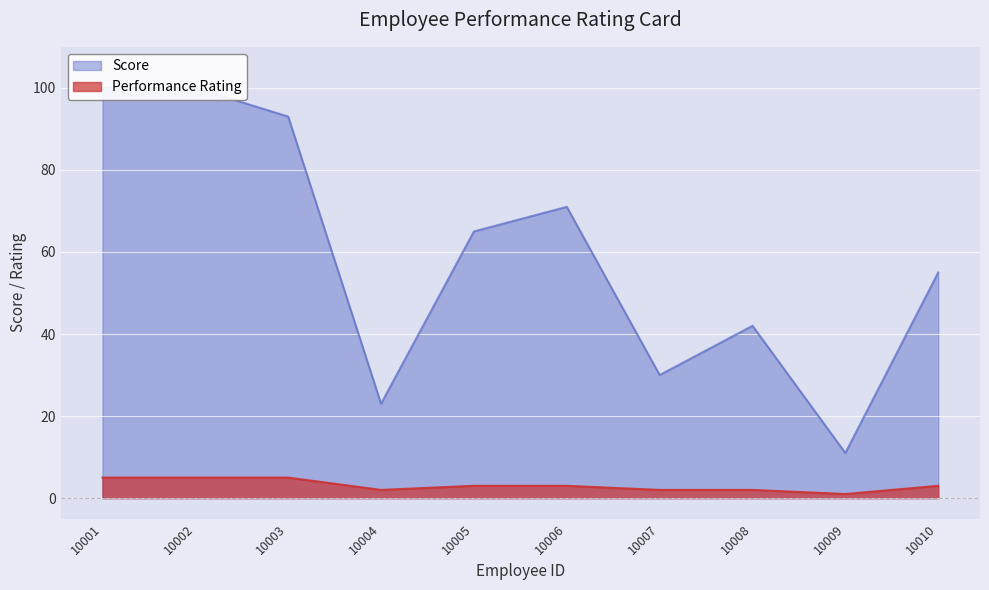

Reading left to right, transcribe all the data shown in this chart.

Score: 100	100	93	23	65	71	30	42	11	55
Performance Rating: 5	5	5	2	3	3	2	2	1	3